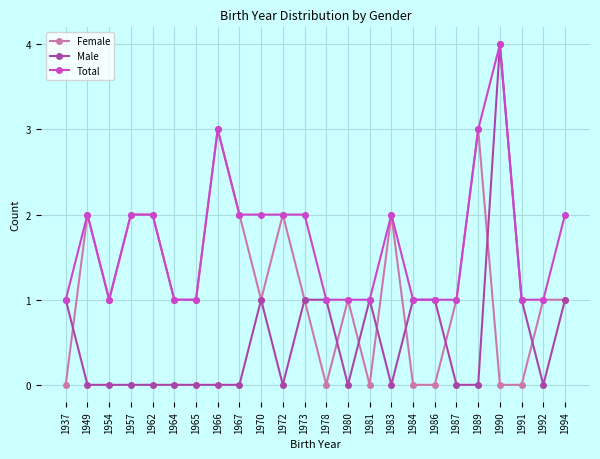

At which category does Female reach its first local peak?

1949